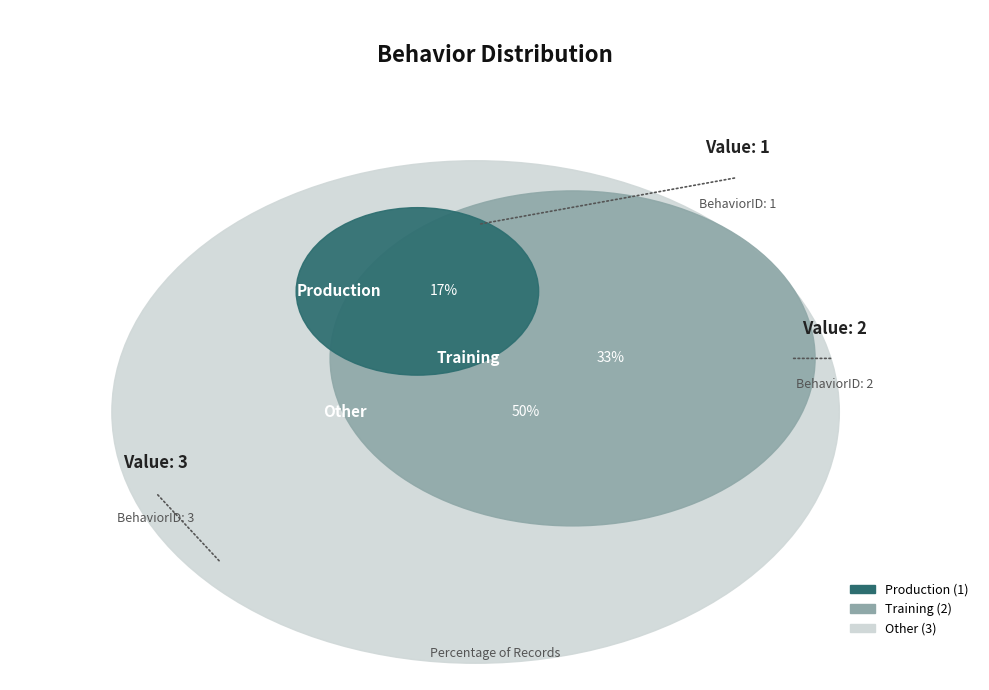

What percentage is the Production slice, to the nearest percent?

17%